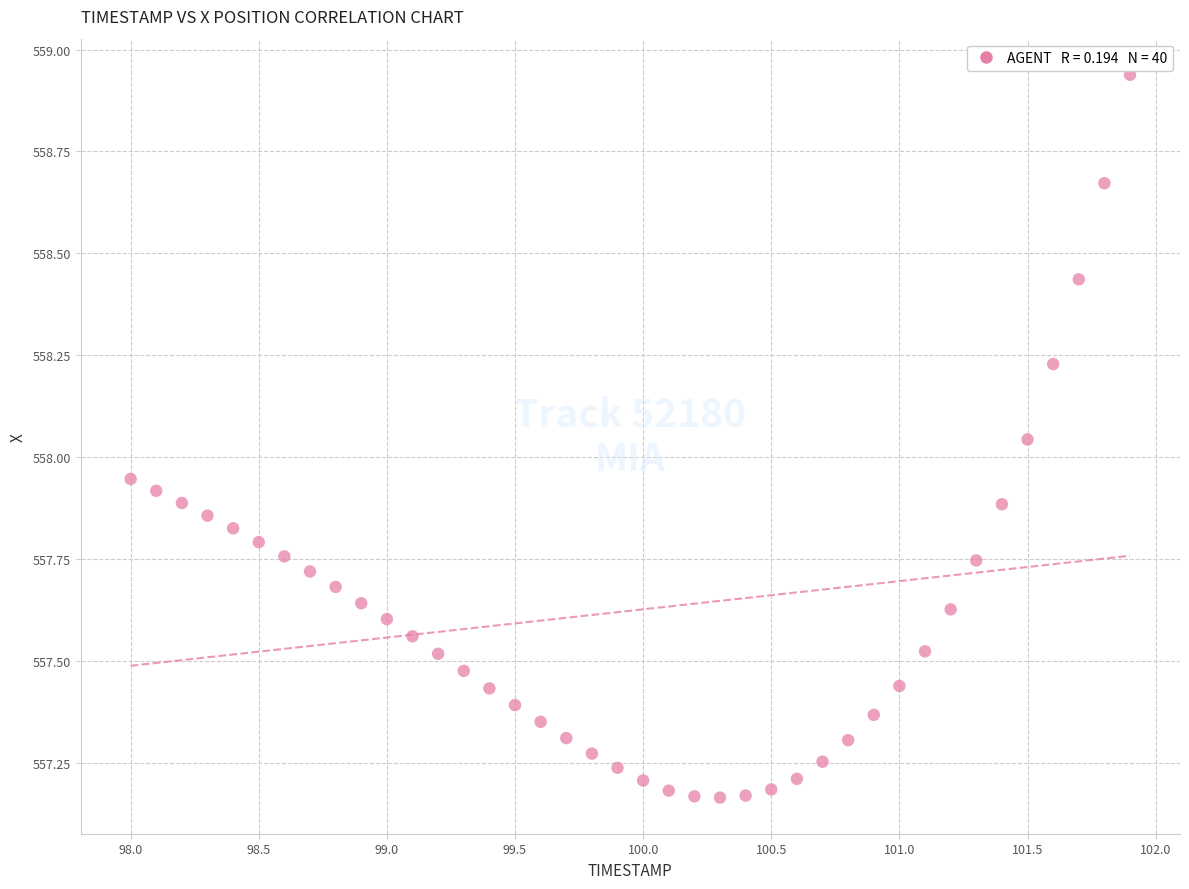

What is the range of X values (max minus min)?

3.9